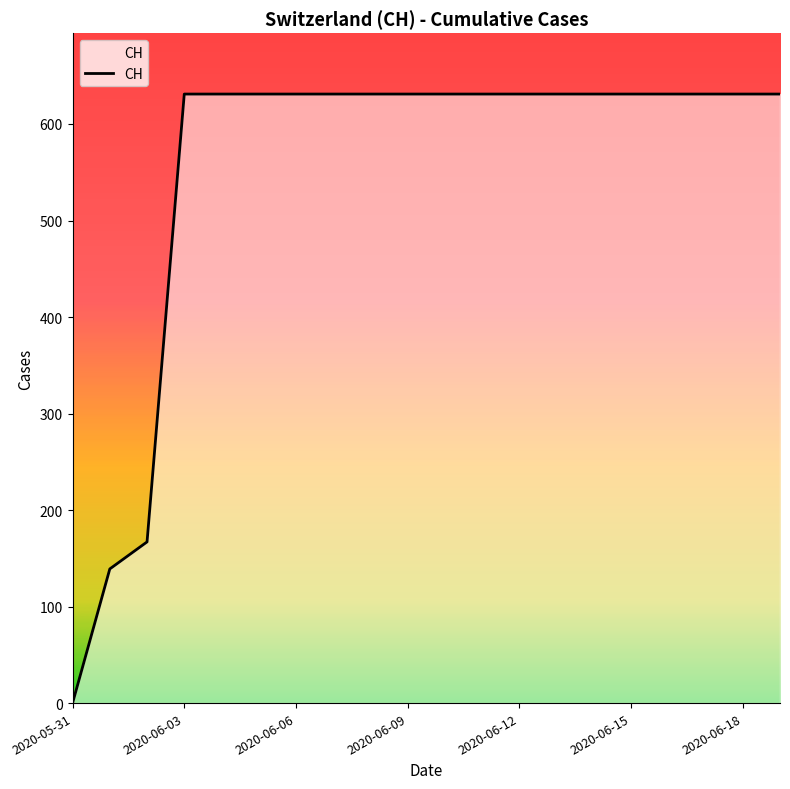

How many positive values are there?

19